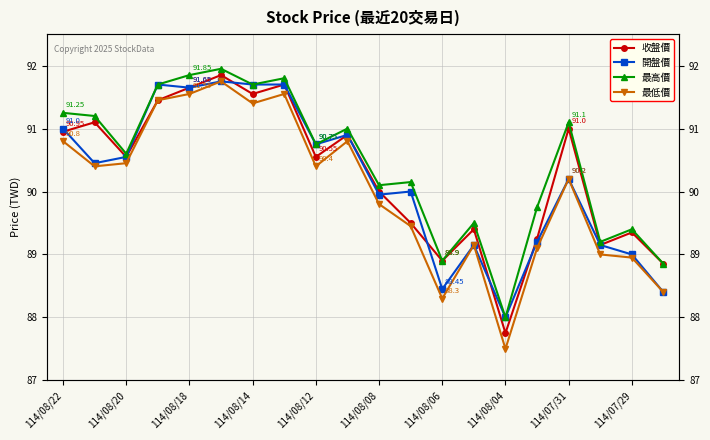

Reading left to right, extract all data points from this chart.

收盤價: 91.0	91.1	90.5	91.5	91.7	91.8	91.5	91.7	90.5	90.9	90.0	89.5	88.9	89.4	87.8	89.2	91.0	89.2	89.3	88.8
開盤價: 91.0	90.5	90.5	91.7	91.7	91.8	91.7	91.7	90.8	90.9	90.0	90.0	88.5	89.2	88.0	89.2	90.2	89.2	89.0	88.4
最高價: 91.2	91.2	90.6	91.7	91.8	92.0	91.7	91.8	90.8	91.0	90.1	90.2	88.9	89.5	88.0	89.8	91.1	89.2	89.4	88.8
最低價: 90.8	90.4	90.5	91.5	91.5	91.8	91.4	91.5	90.4	90.8	89.8	89.5	88.3	89.2	87.5	89.1	90.2	89.0	89.0	88.4